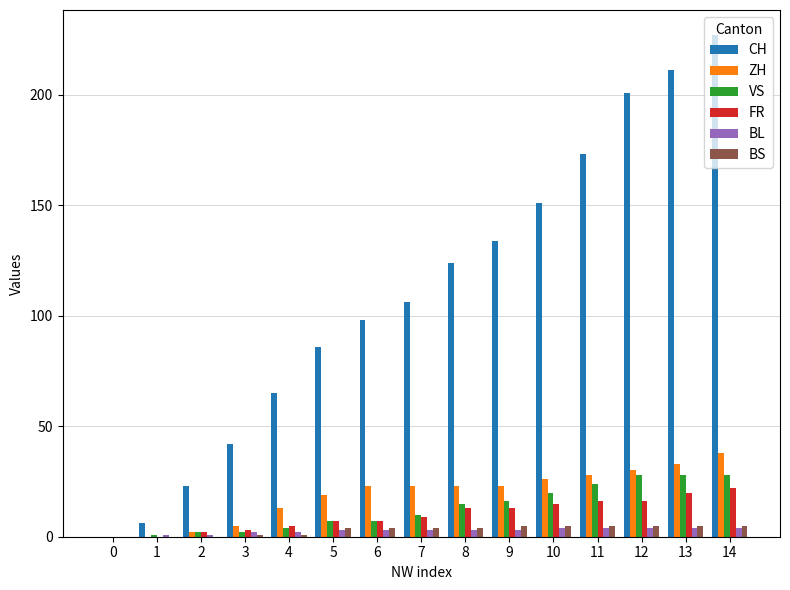

How many groups of bars are there?

15